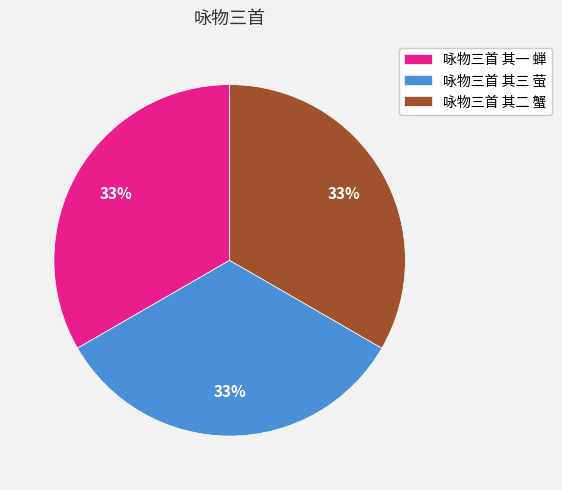

The 咏物三首 其一 蝉 slice represents 33% of the pie. True or false?

True